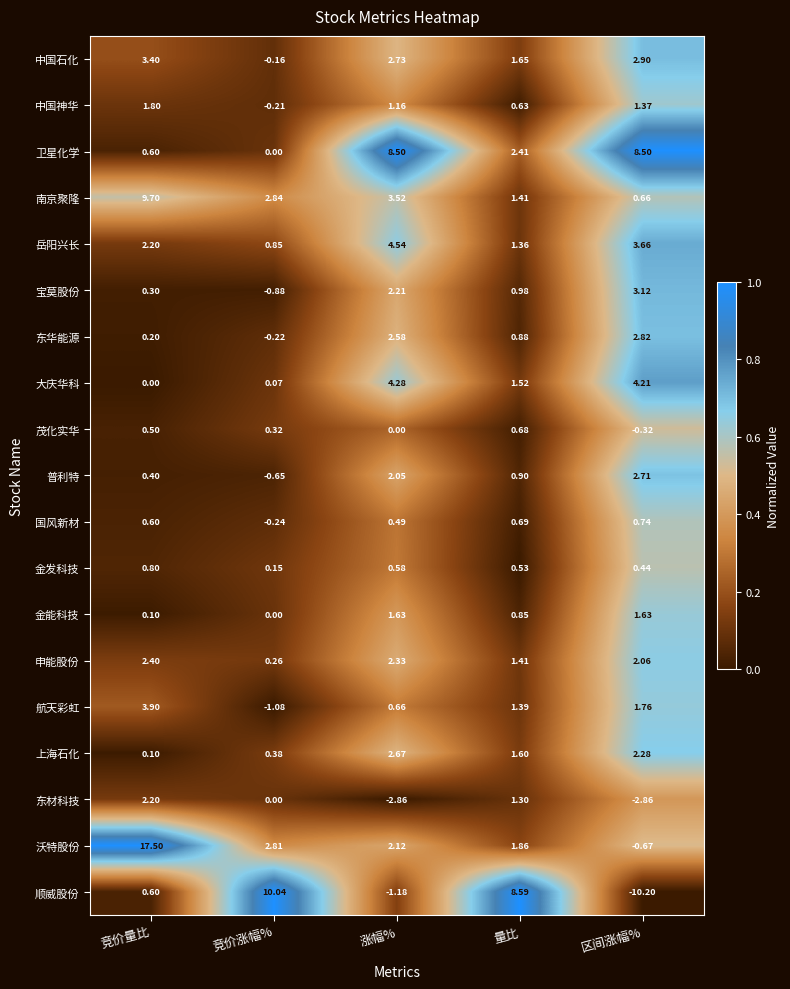

At which label is 金发科技 closest to 0?

竞价涨幅%